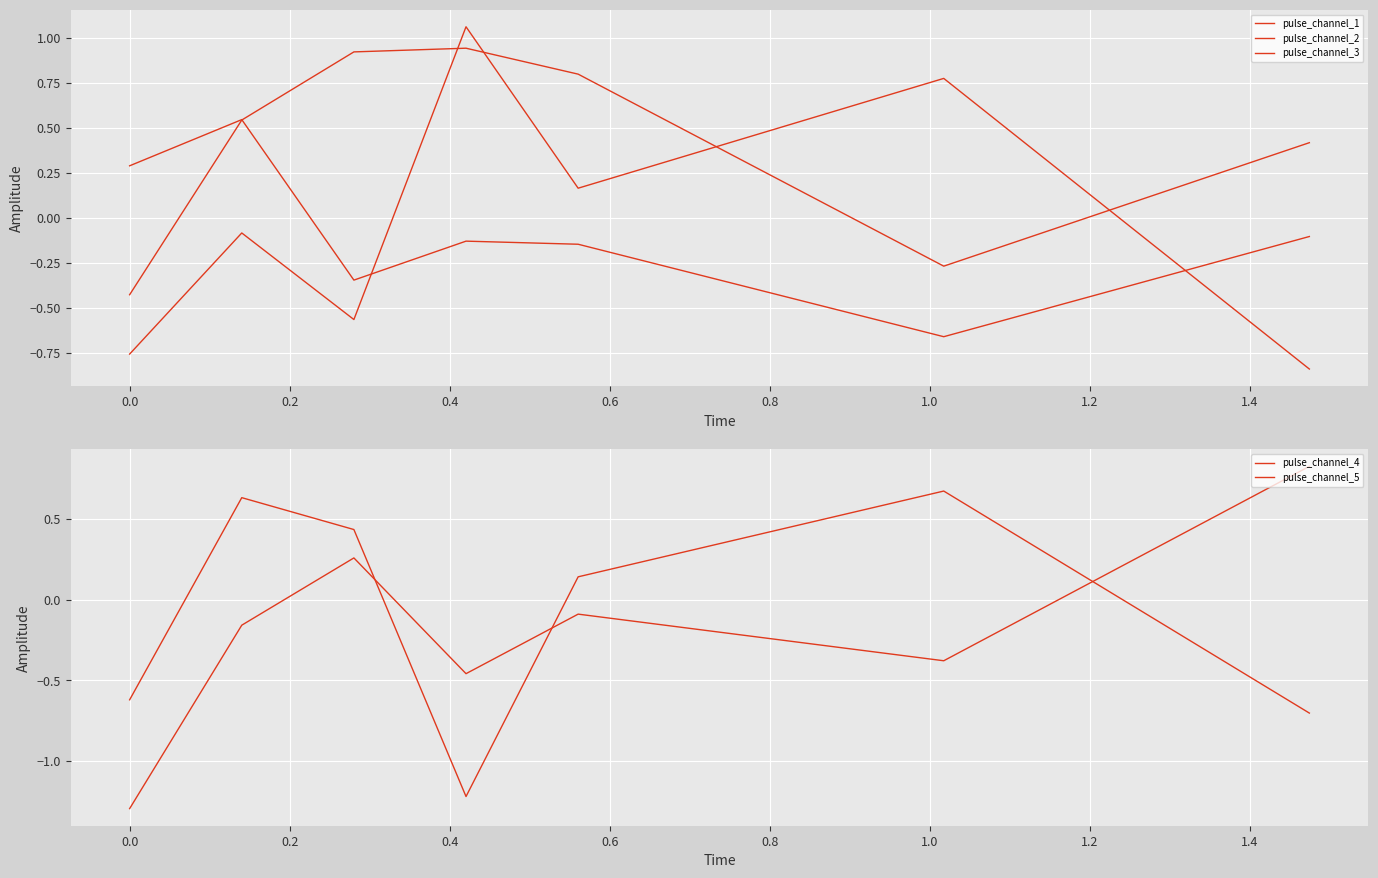

What is the maximum value for pulse_channel_4?

0.8